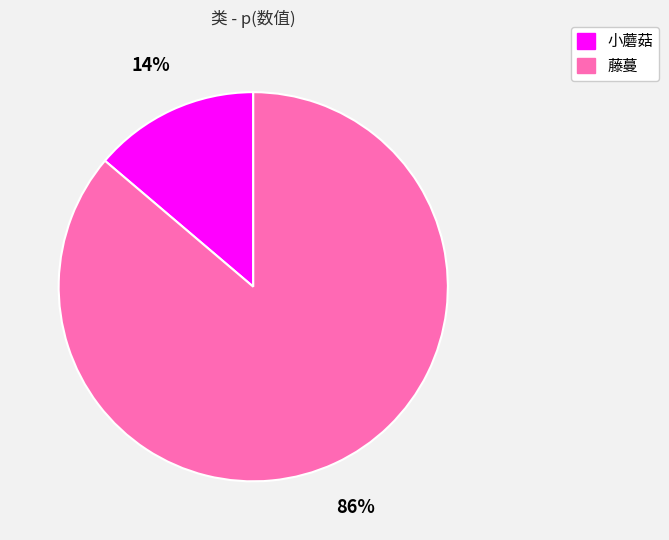

Combined, do 小蘑菇 and 藤蔓 account for over 50%?

Yes